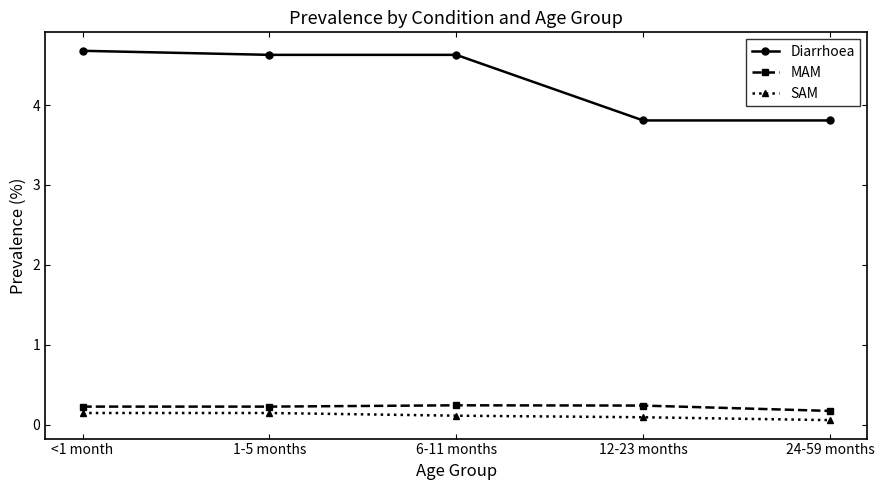

Rank the series by their maximum value, from highest to lowest.

Diarrhoea, MAM, SAM